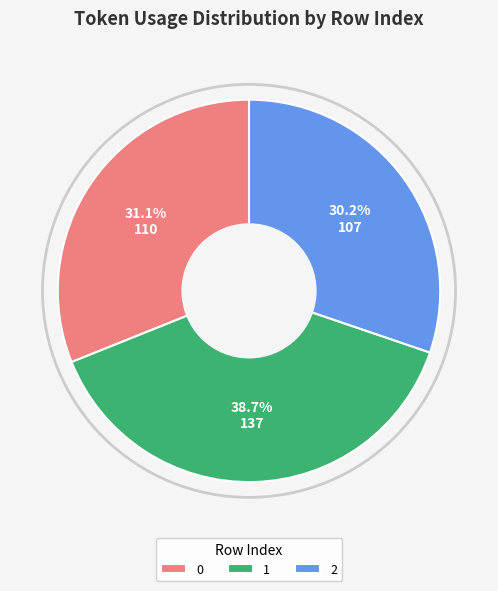

To the nearest percent, what is the difference between the 2 and 1 slice percentages?

8%